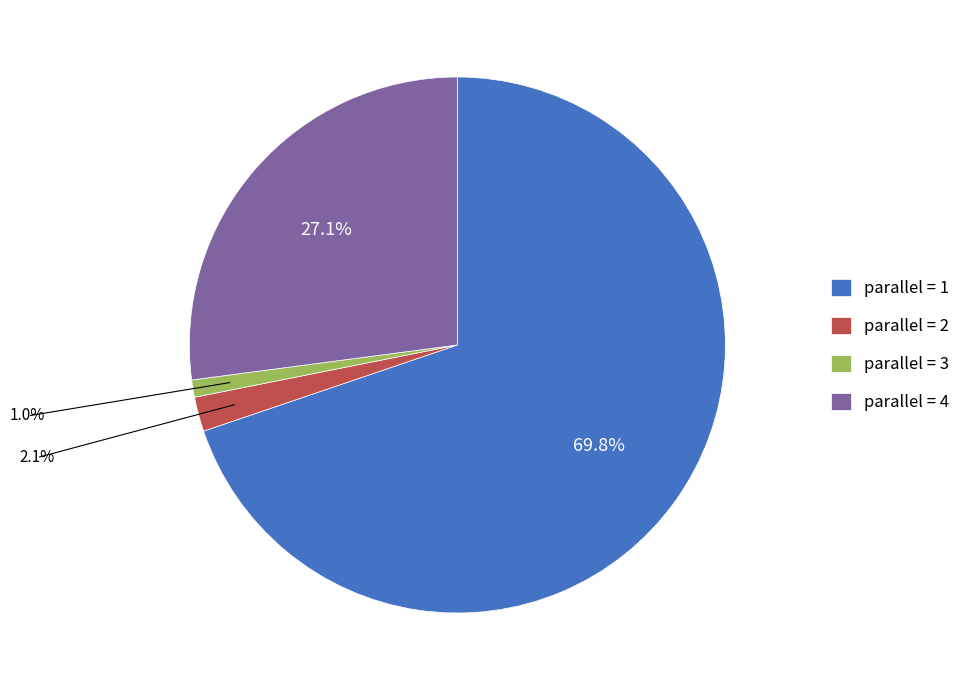

Is parallel = 1 the majority of the pie?

Yes